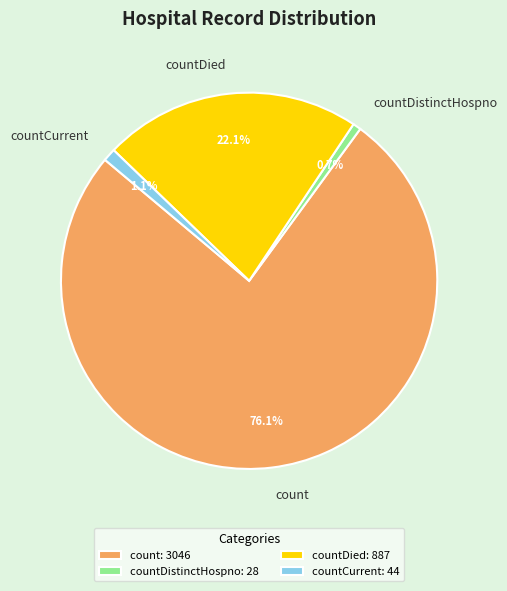

Which slice is the largest?

count